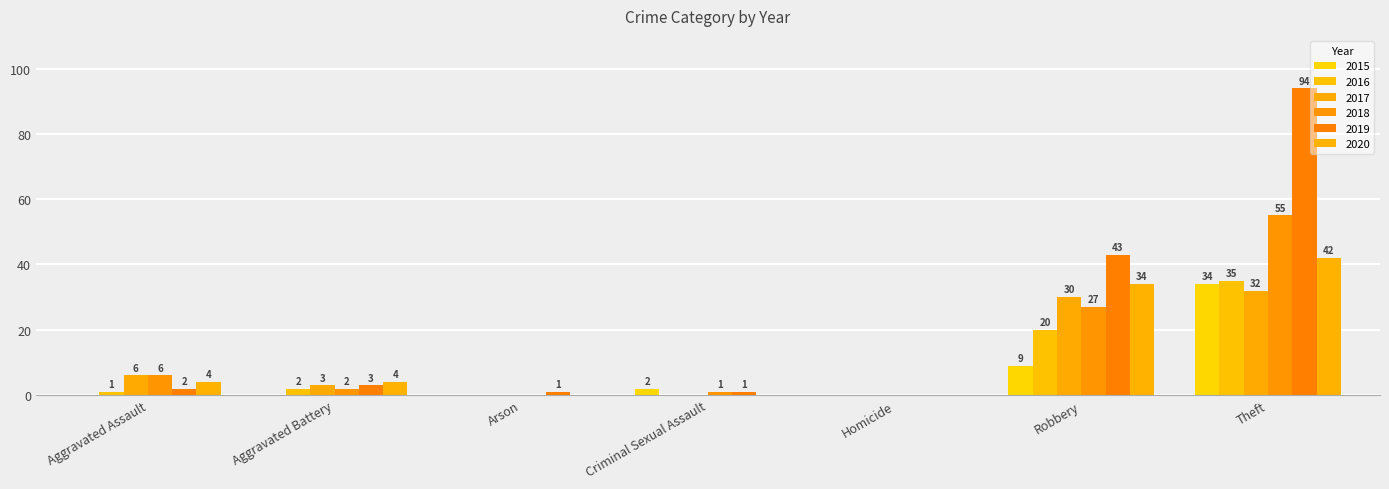

Which series has the largest total across all categories?

2019